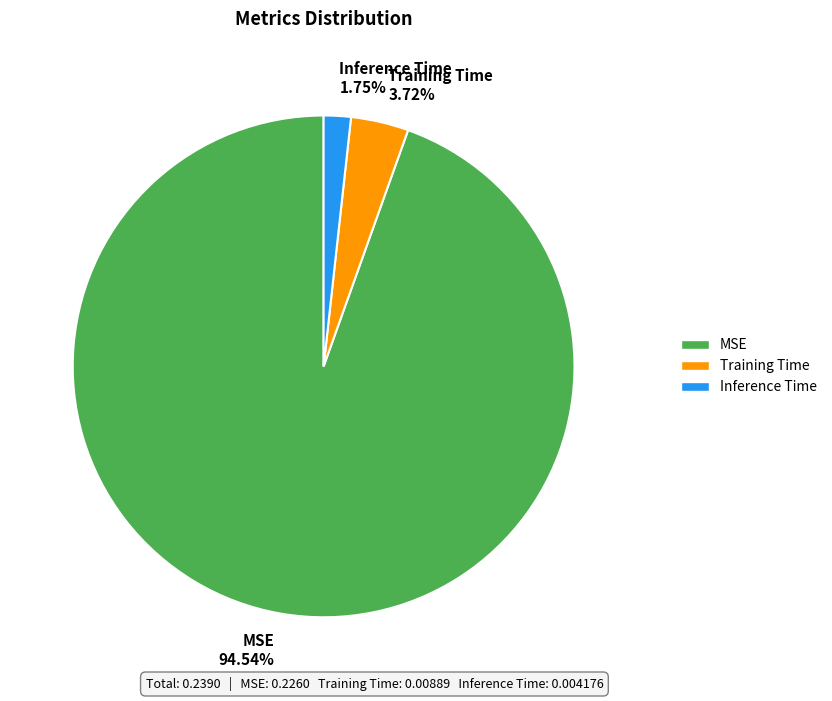

Rank the categories by value from highest to lowest.

MSE, Training Time, Inference Time